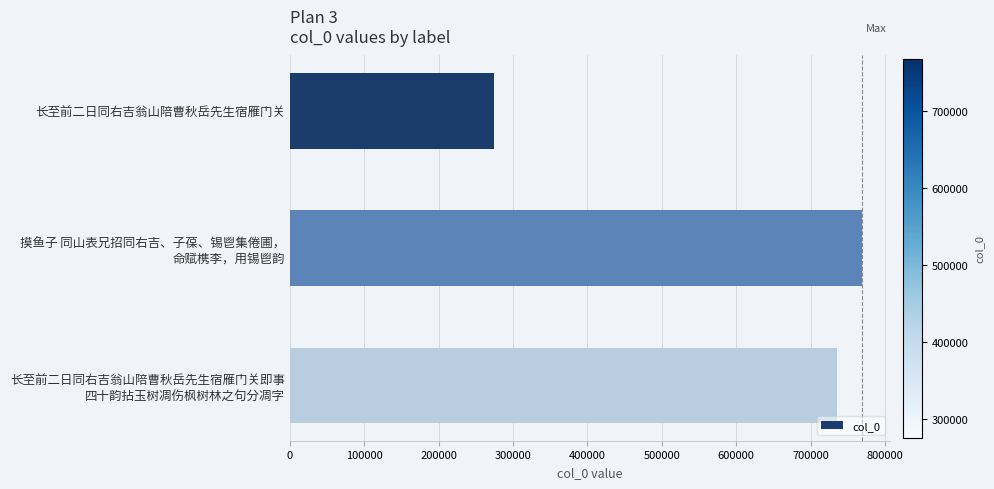

What is the label of the 3rd bar from the bottom?

长至前二日同右吉翁山陪曹秋岳先生宿雁门关